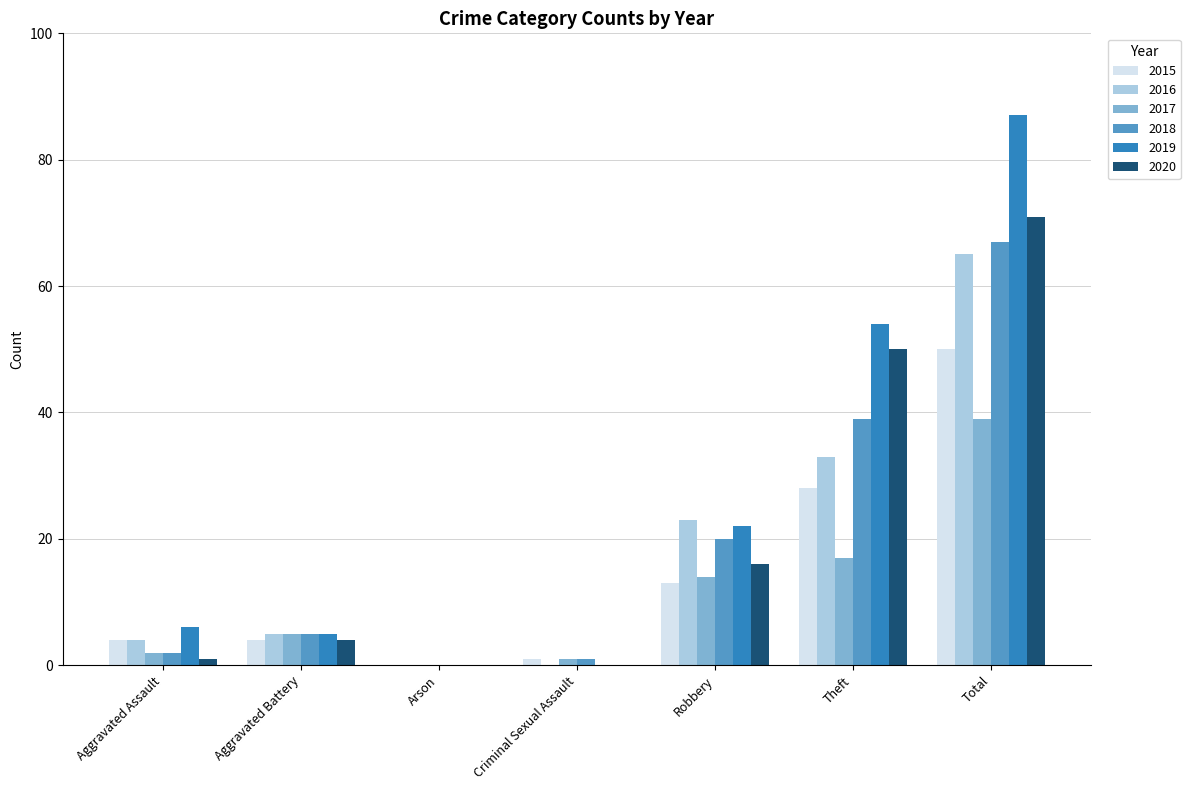

The 2016 series shows 23 at Robbery. True or false?

True